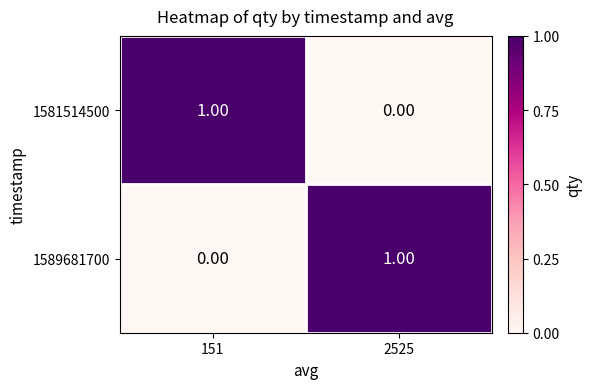

At 2525, list the series in order from smallest to largest.

1581514500, 1589681700